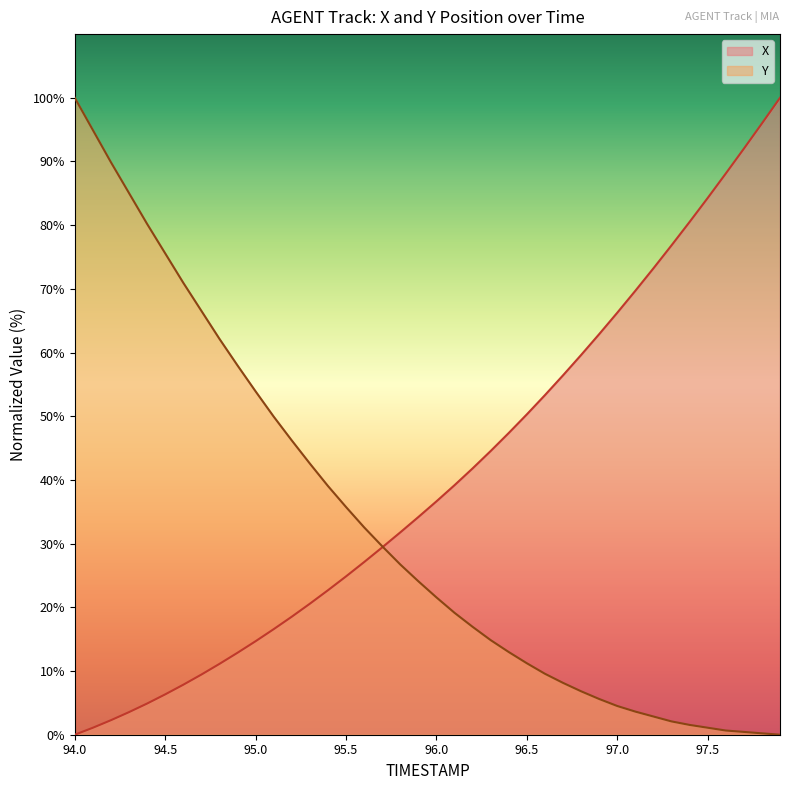

What is the difference between the second highest and second lowest values in the X series?

94.9